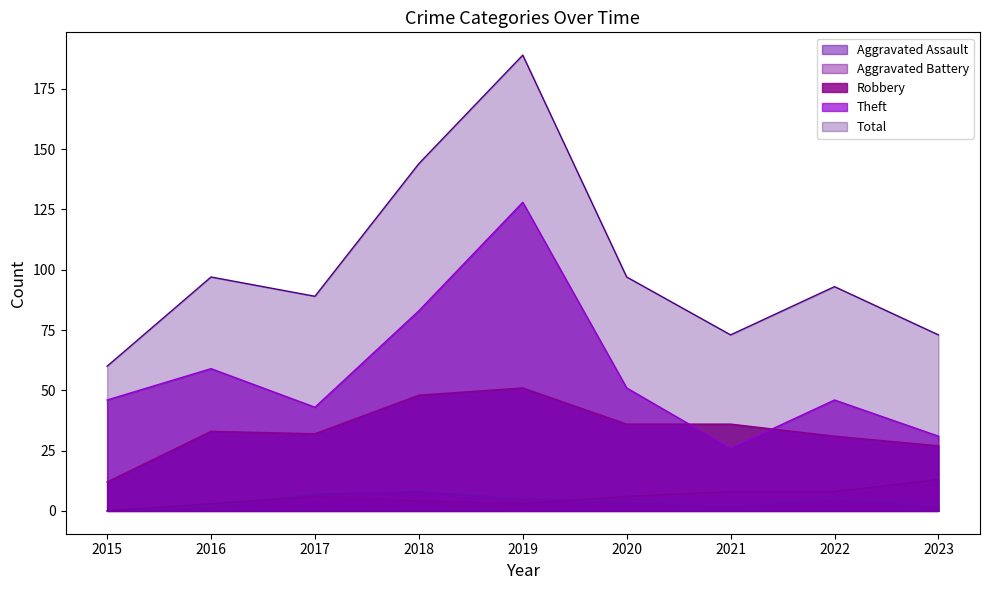

Which series has the widest spread of values?

Total